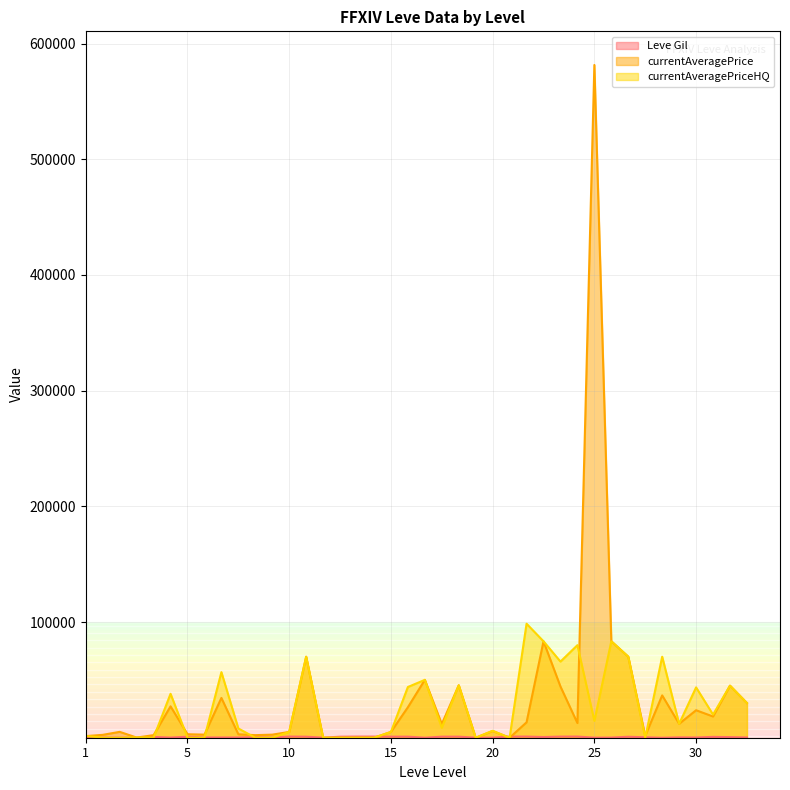

At which category is the sum across all series the highest?

25